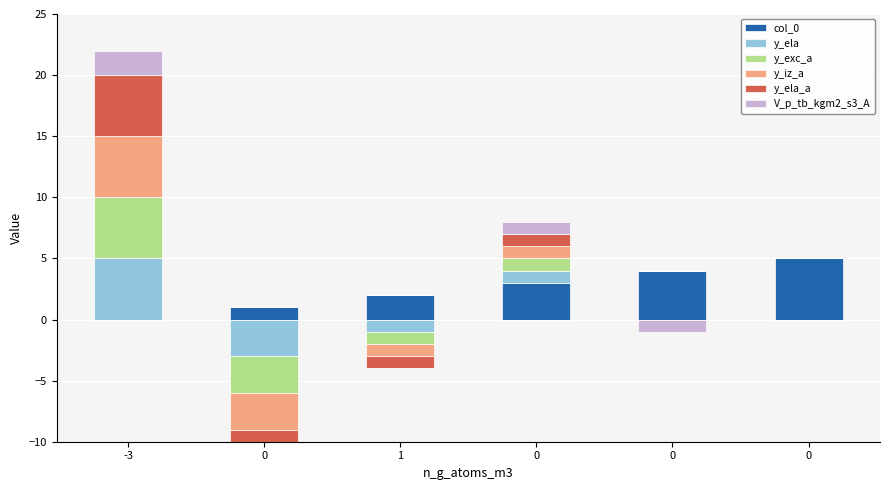

What is the difference between the highest and lowest values at 0?

1